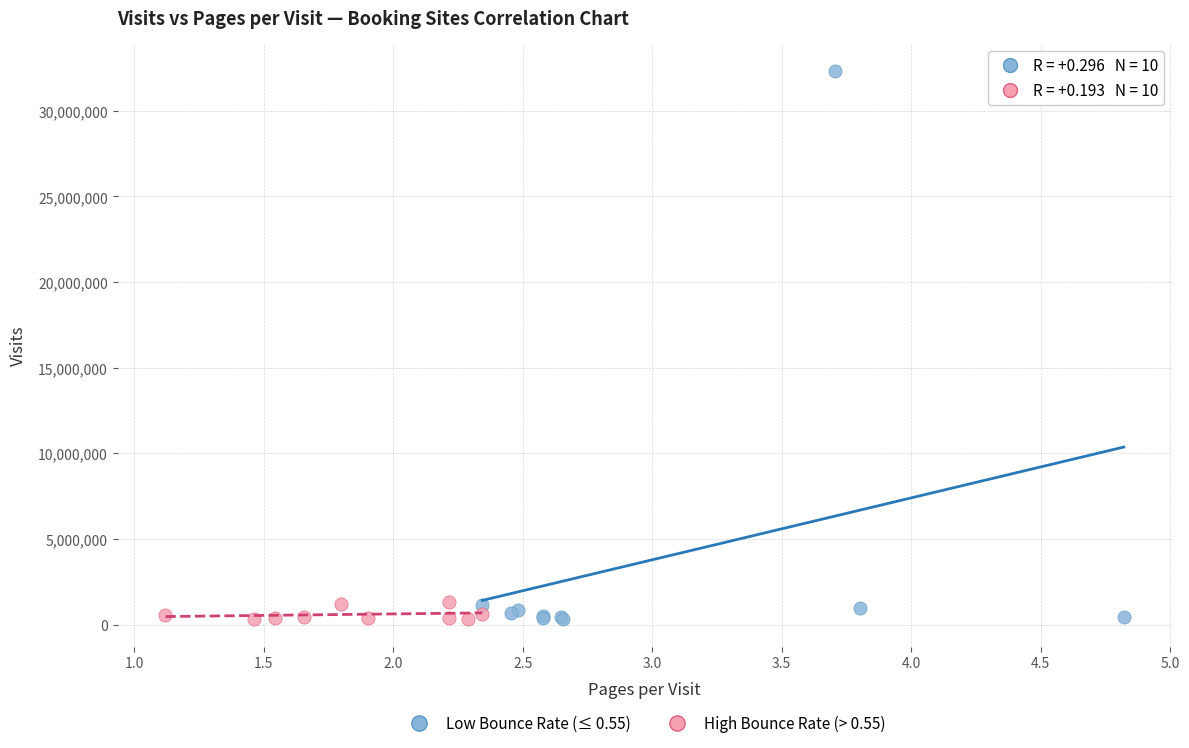

Which series has the widest spread of Y values?

Low Bounce Rate (≤ 0.55)